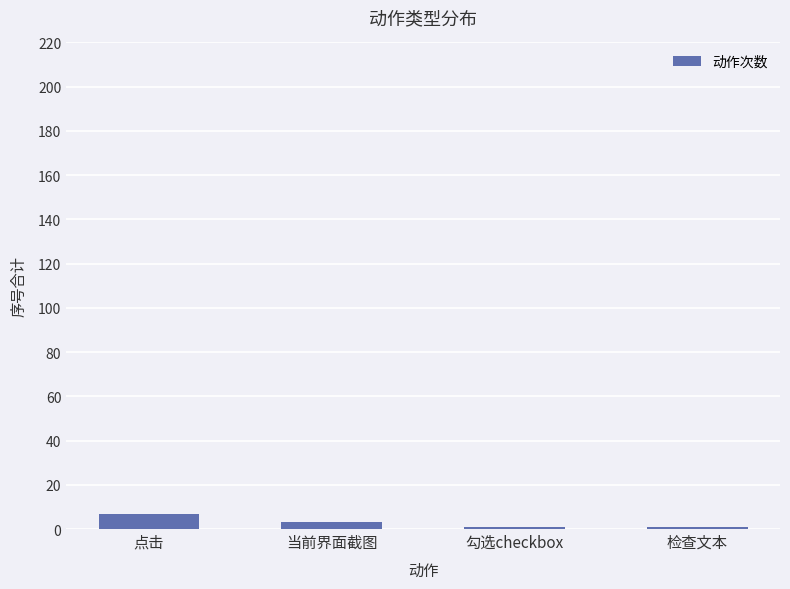

What is the label of the 2nd bar from the left?

当前界面截图